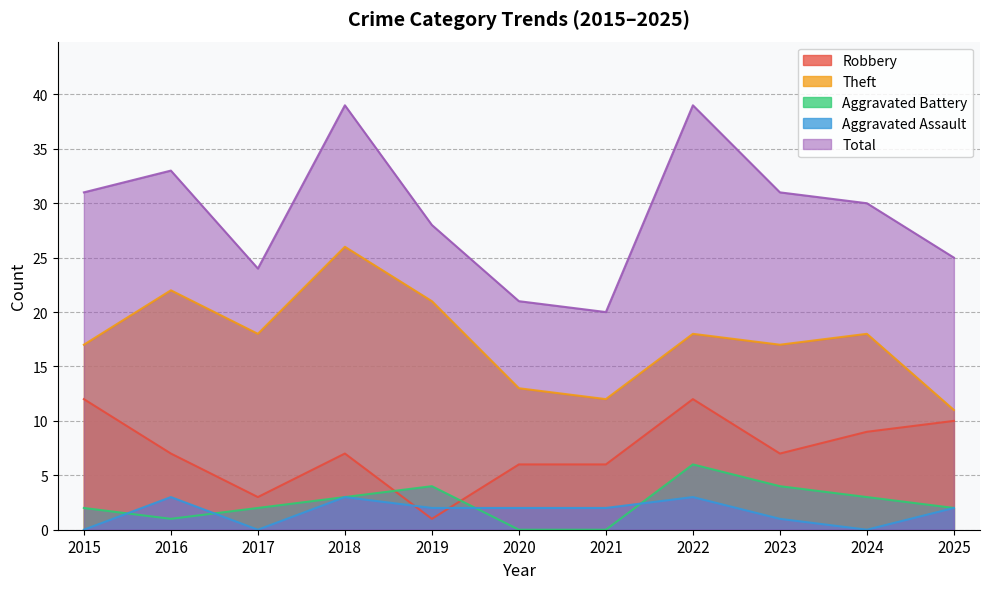

Which series ends up on top after the final intersection of Aggravated Assault and Robbery?

Robbery